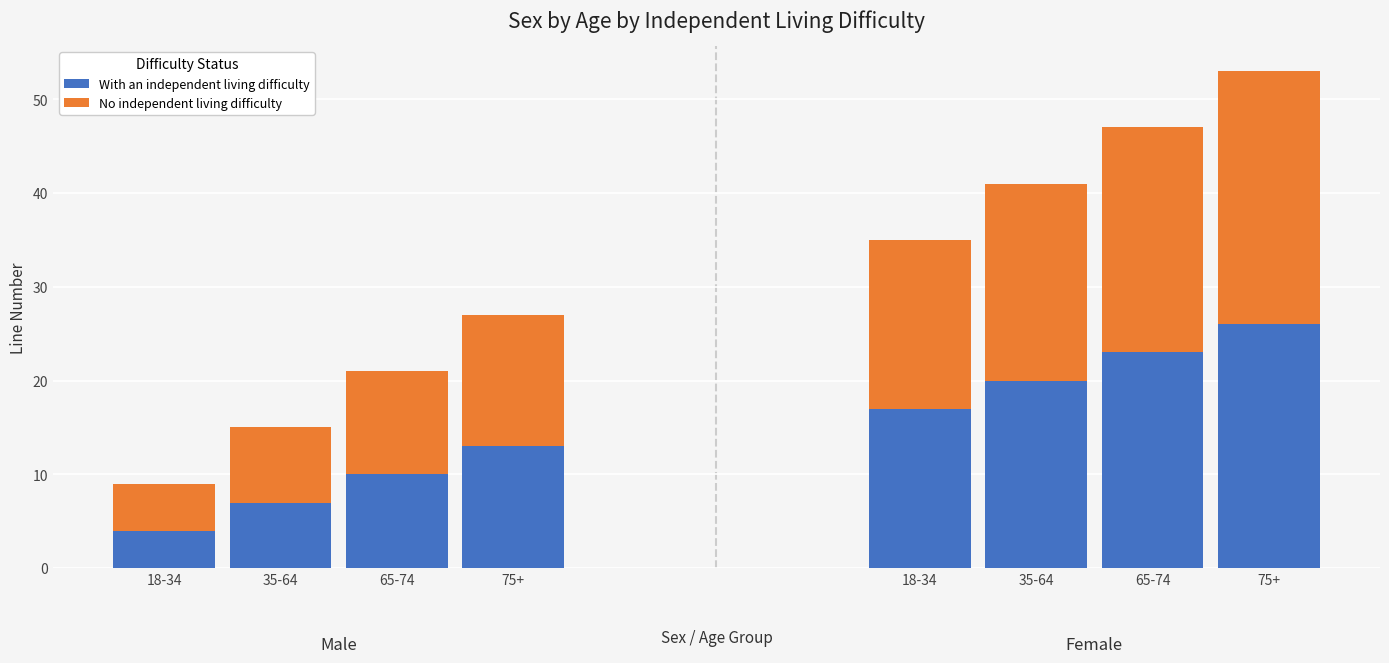

The No independent living difficulty series shows 8 at 35-64. True or false?

True